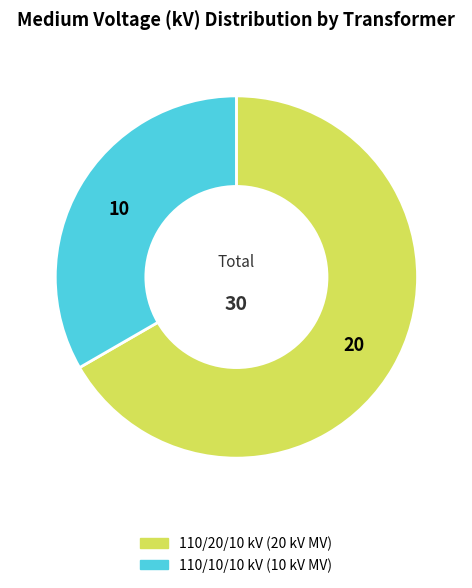

Is there any slice that represents more than half of the pie?

Yes